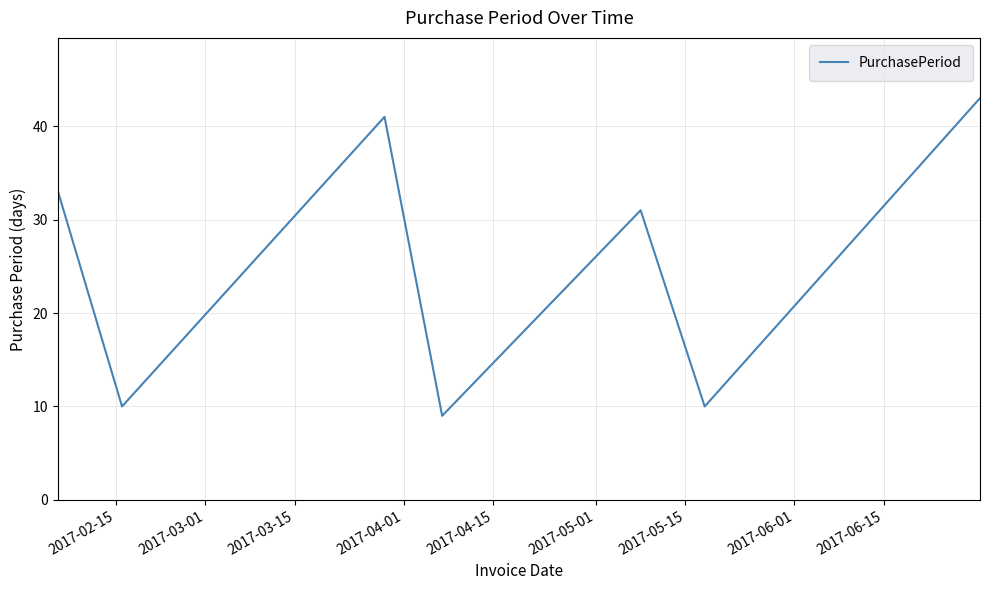

True or false: the data has more than 2 interior local peaks.

False